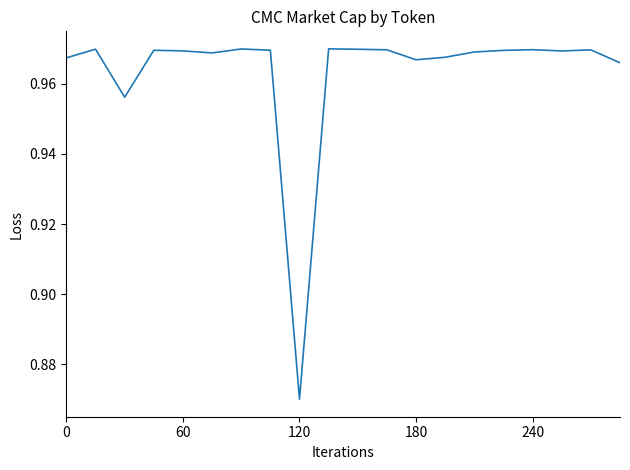

What is the sum of all values?

19.3